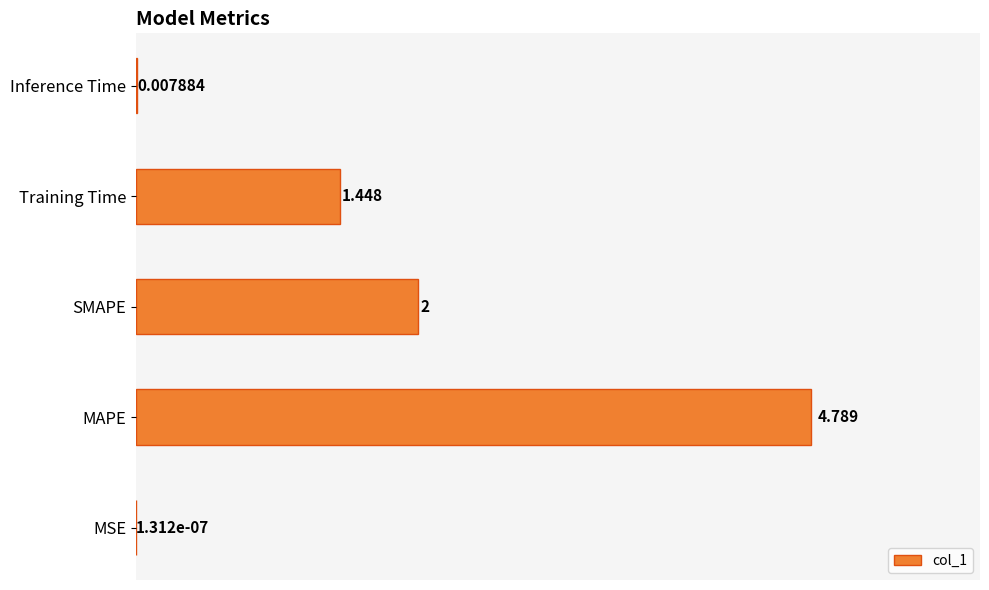

What is the average value?

1.6